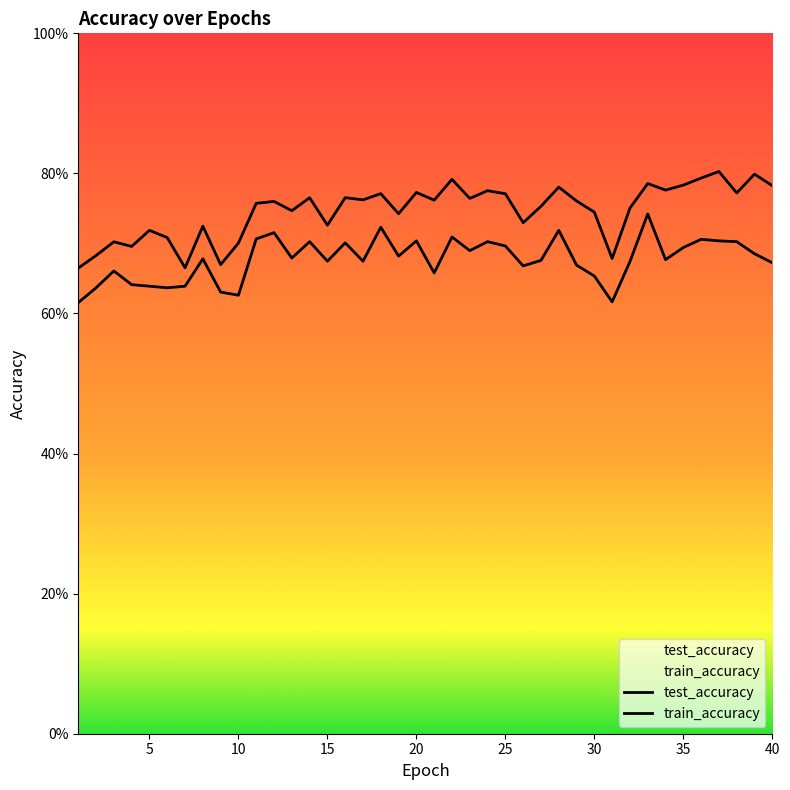

What is the difference between the second highest and minimum values in the train_accuracy series?

0.1